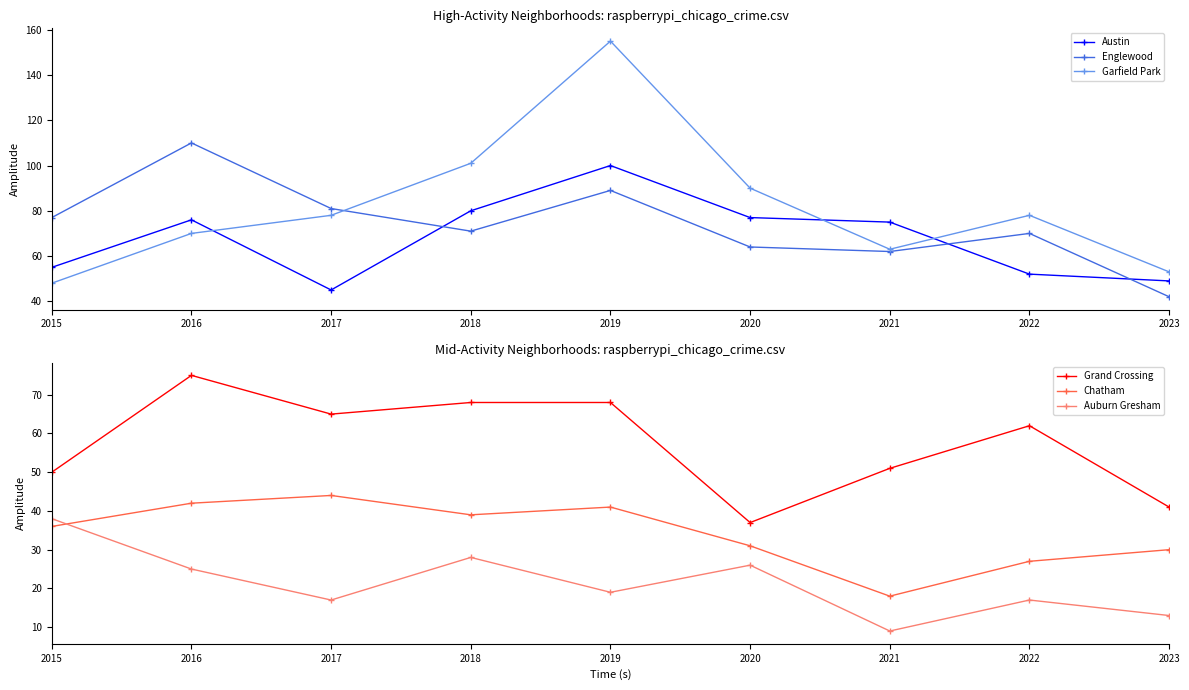

Between 2016 and 2018, which series saw the biggest shift?

Englewood